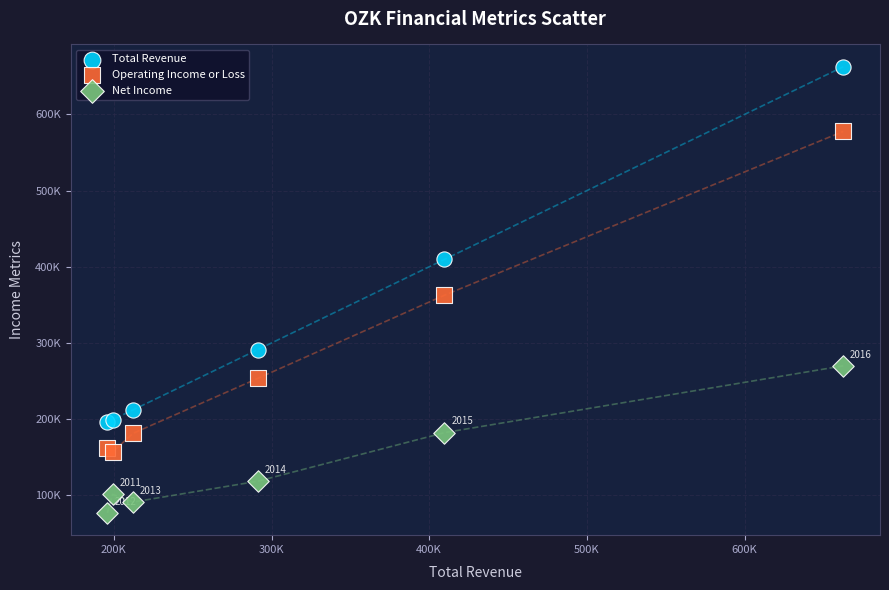

What are all the series names shown in the legend?

Total Revenue, Operating Income or Loss, Net Income